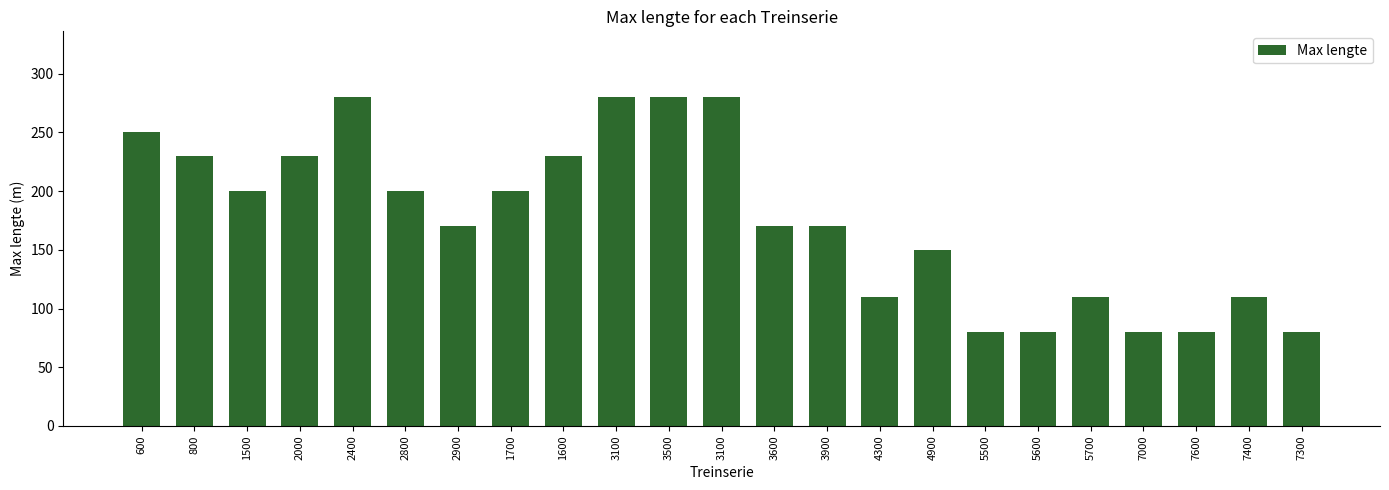

List the labels in order of value, smallest first.

5500, 5600, 7000, 7600, 7300, 4300, 5700, 7400, 4900, 2900, 3600, 3900, 1500, 2800, 1700, 800, 2000, 1600, 600, 2400, 3100, 3500, 3100